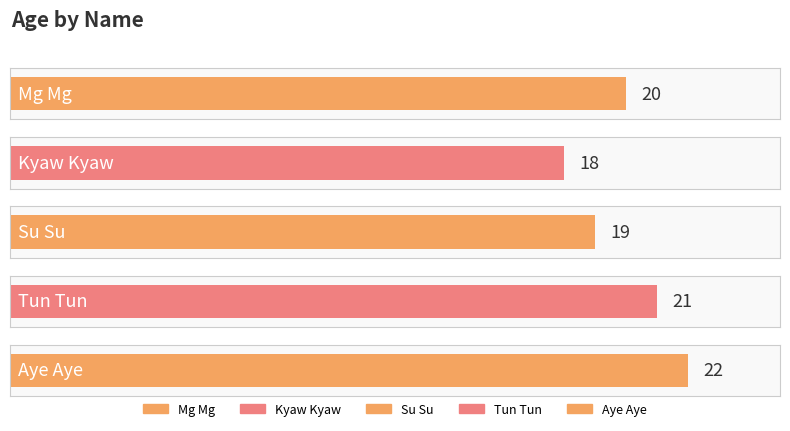

What is the difference between the second highest and second lowest values?

2